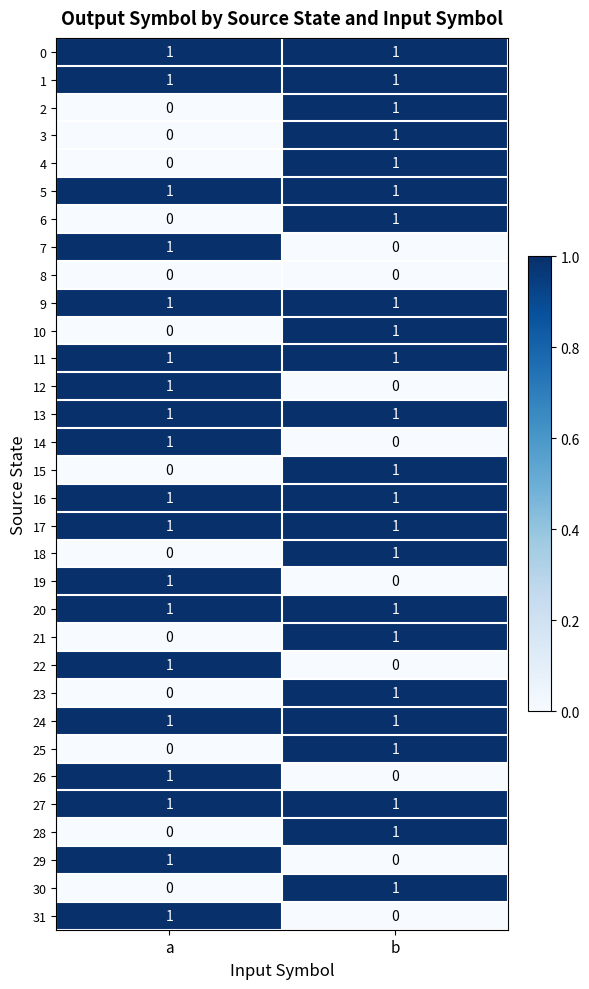

At which label does 14 reach its peak?

a